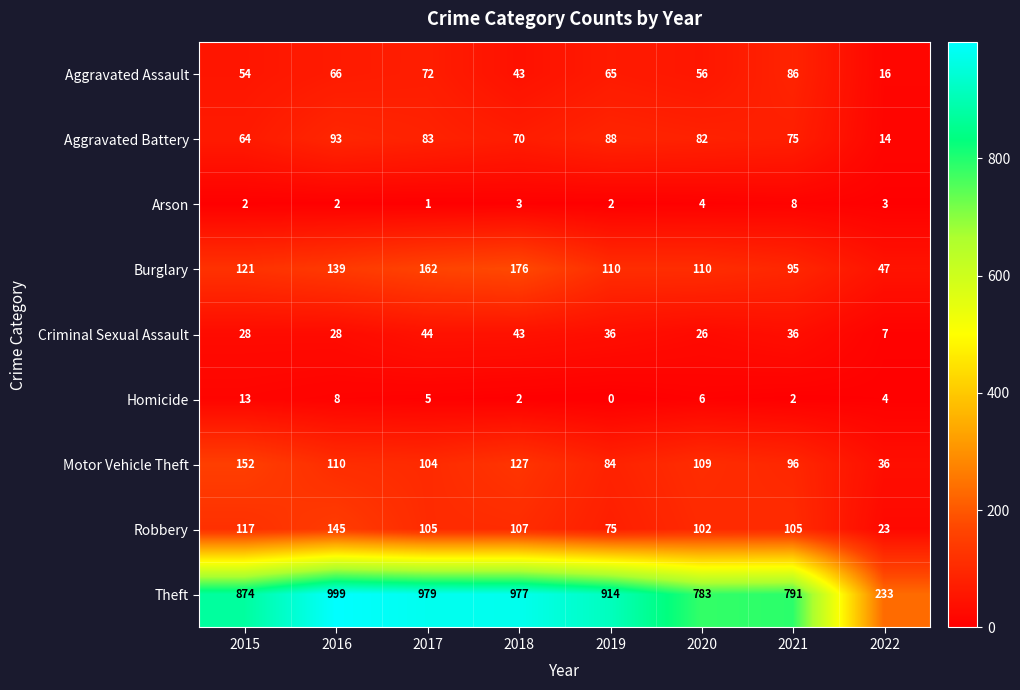

Is it true that Homicide equals 4 at 2015?

False